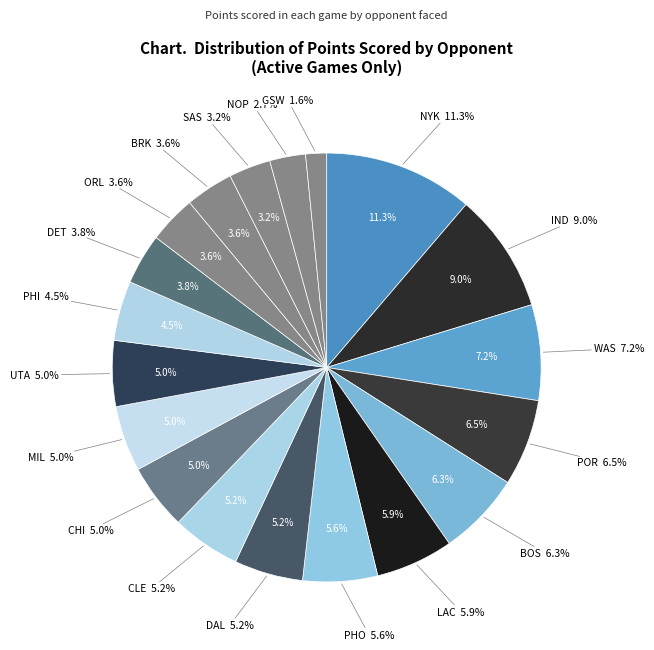

Is the sum of ORL and NYK greater than half?

No